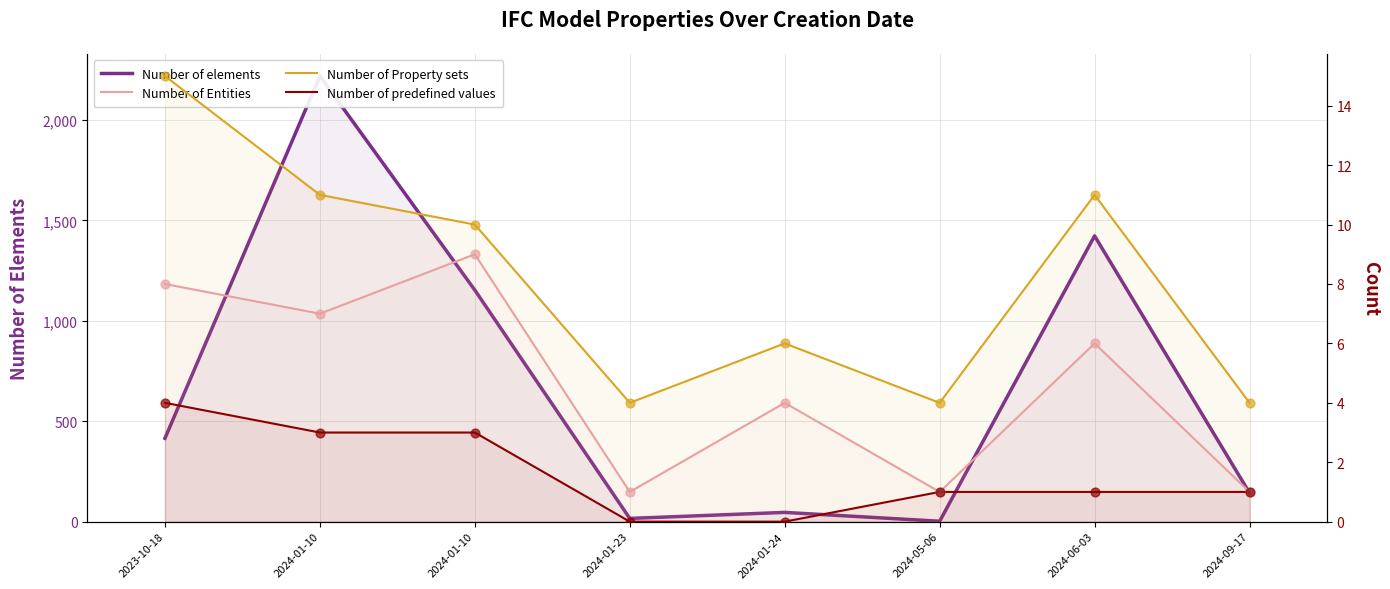

Is the value of Number of Property sets at 2024-09-17 greater than the value of Number of Entities at 2024-06-03?

No